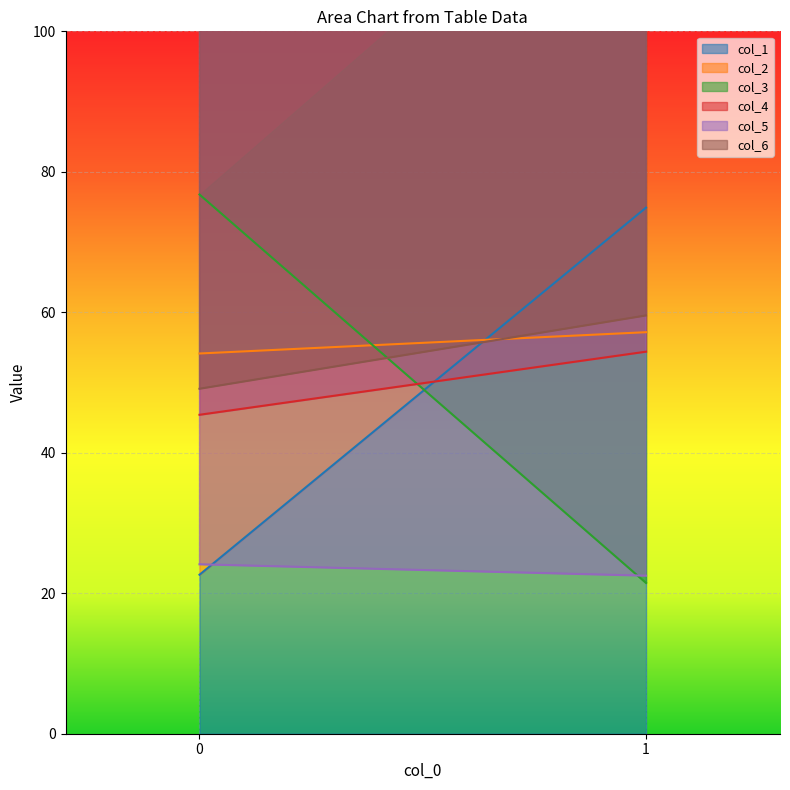

Where does the col_2 series first go above 57?

1